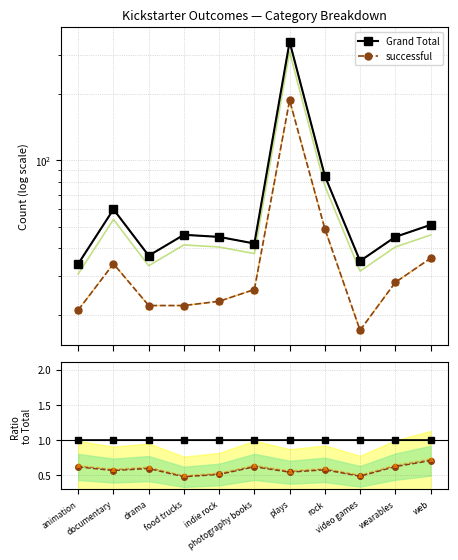

Reading right to left, what are all the values shown in this chart?

Grand Total: 51.0	45.0	35.0	85.0	344.0	42.0	45.0	46.0	37.0	60.0	34.0
successful: 36.0	28.0	17.0	49.0	187.0	26.0	23.0	22.0	22.0	34.0	21.0
successful / total: 0.7	0.6	0.5	0.6	0.5	0.6	0.5	0.5	0.6	0.6	0.6
Grand Total ref: 1.0	1.0	1.0	1.0	1.0	1.0	1.0	1.0	1.0	1.0	1.0